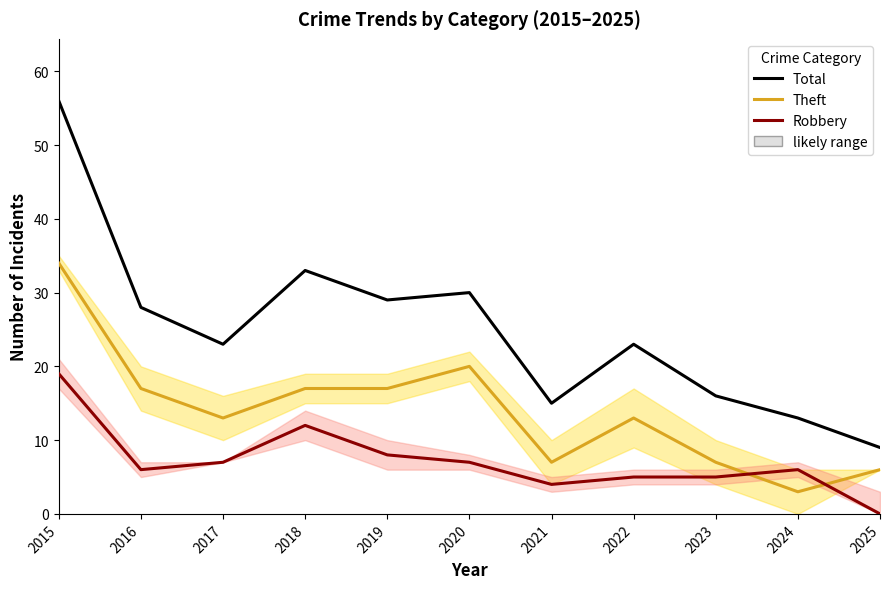

Is it true that Robbery equals -13 at 2025?

False